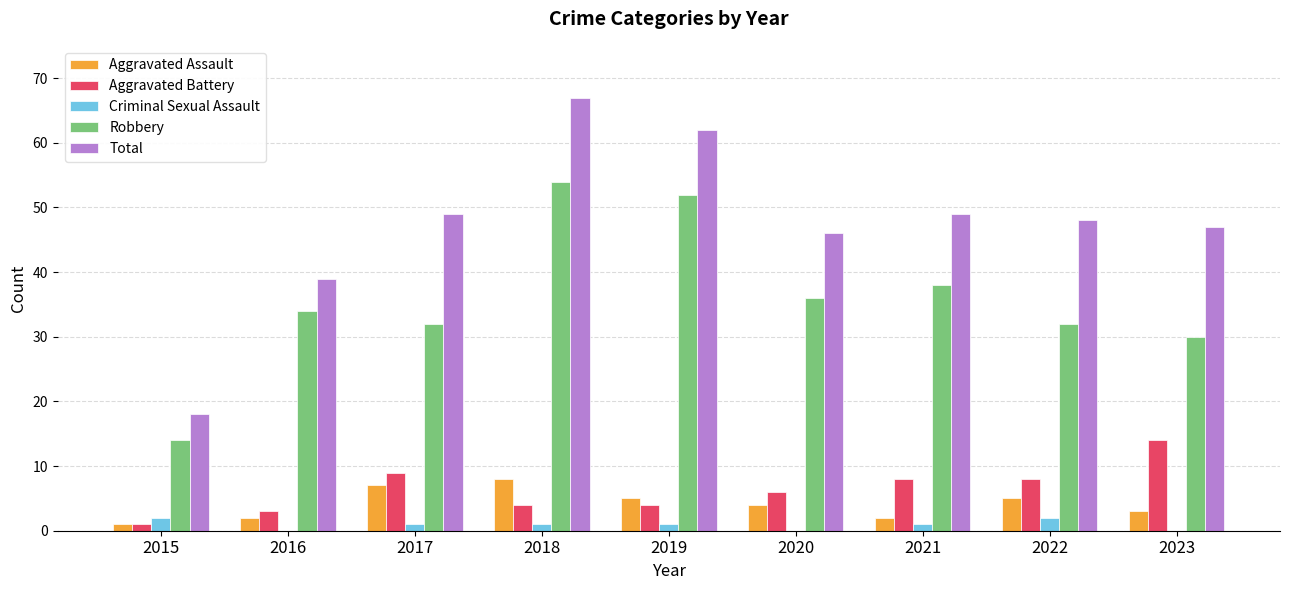

The Total series shows 47 at 2023. True or false?

True